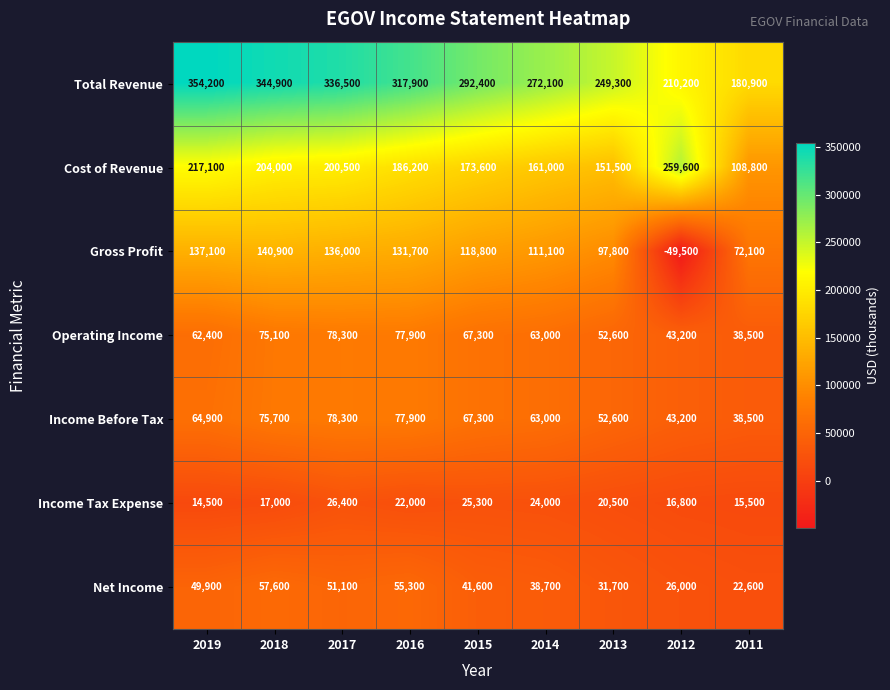

What is the difference between the maximum and second lowest values in the Net Income series?

31600